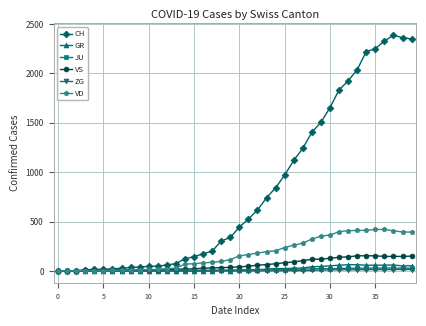

What is the difference between the maximum and minimum values in the ZG series?

15